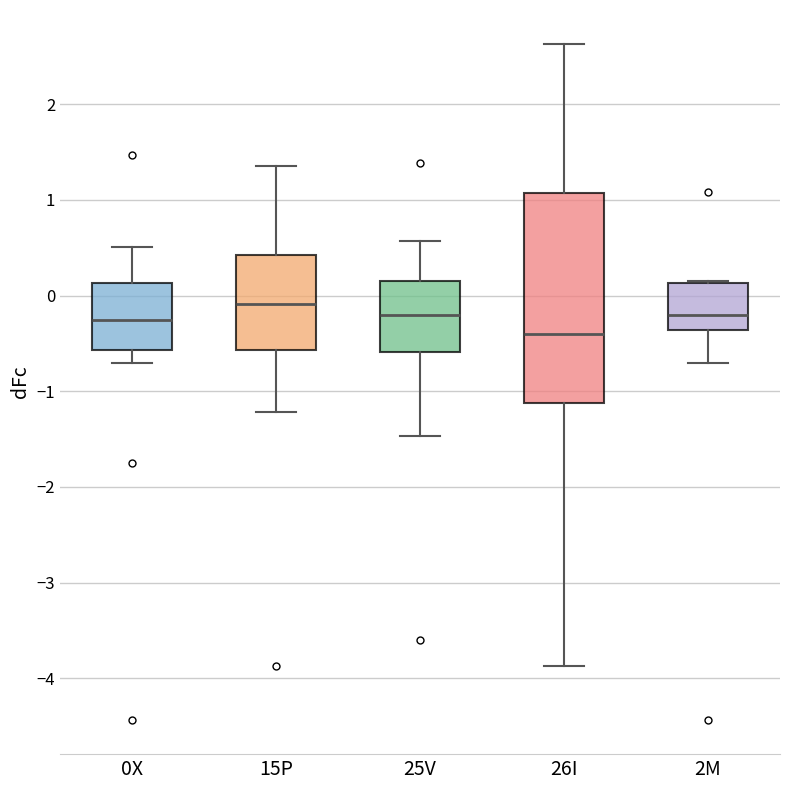

Comparing the boxes themselves (not the whiskers), which one is the tallest?

26I